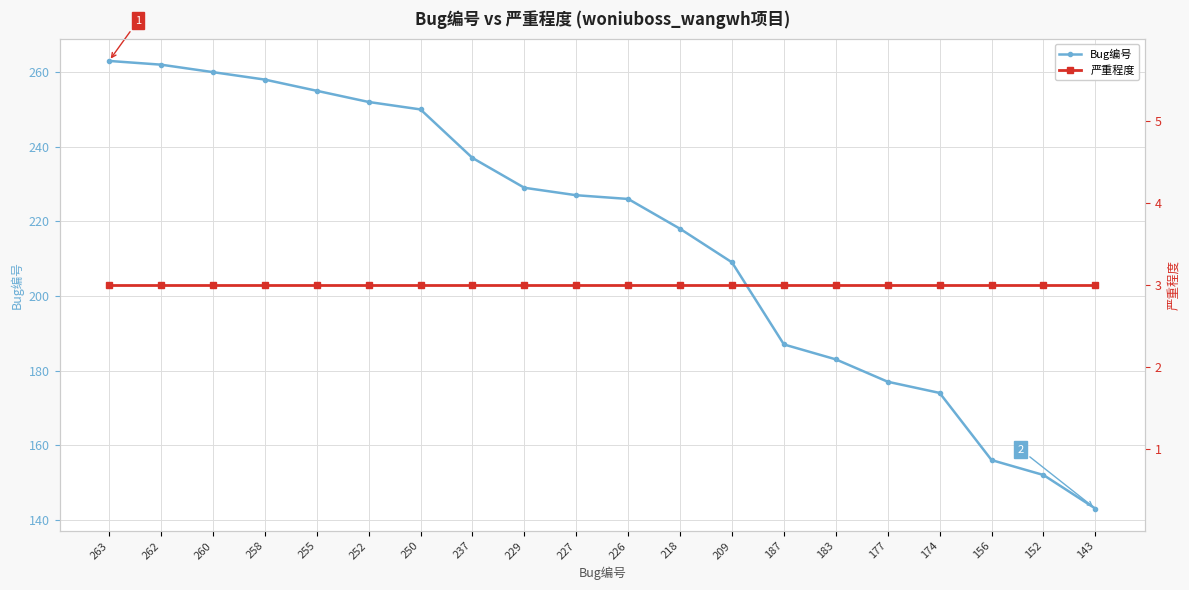

What are all the series names shown in the legend?

Bug编号, 严重程度